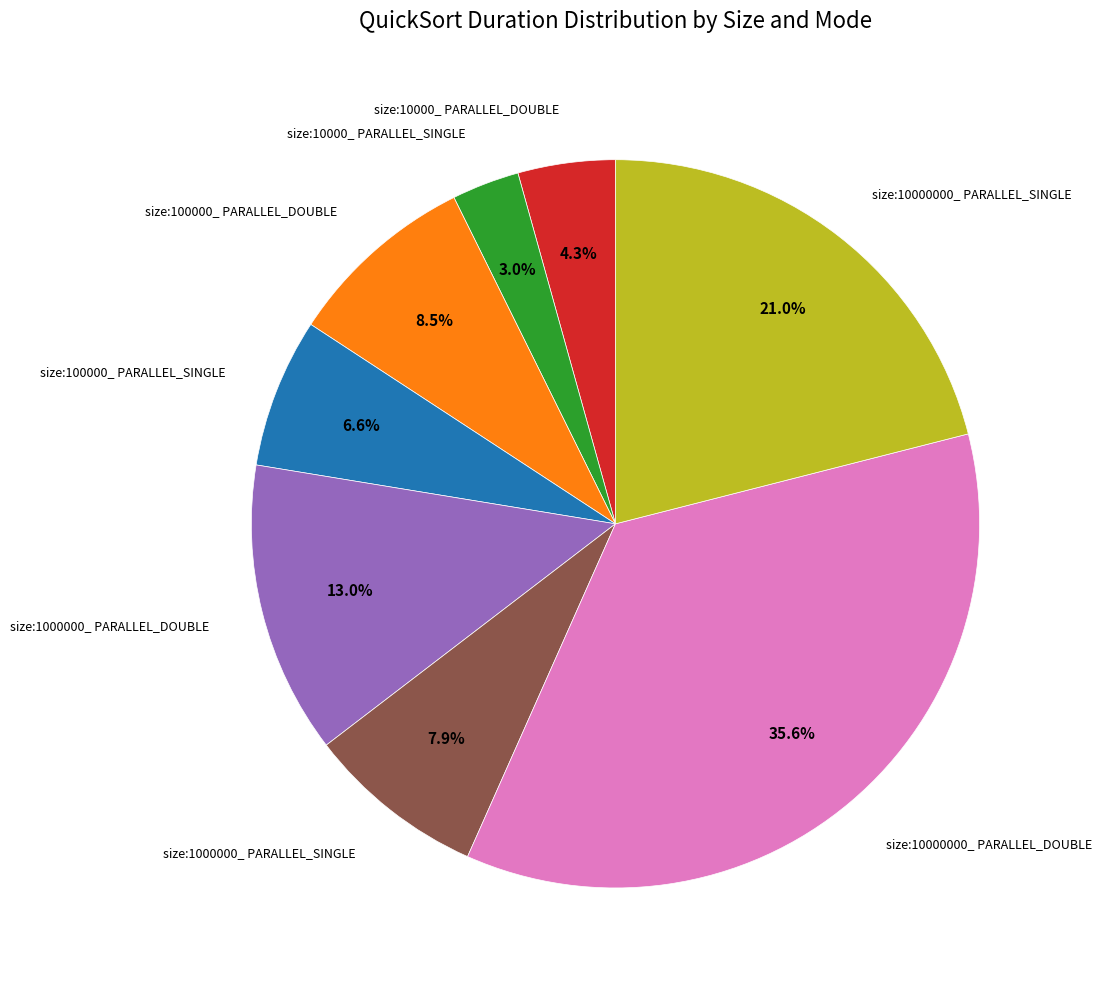

Rank the categories by value from lowest to highest.

size:10000_ PARALLEL_SINGLE, size:10000_ PARALLEL_DOUBLE, size:100000_ PARALLEL_SINGLE, size:1000000_ PARALLEL_SINGLE, size:100000_ PARALLEL_DOUBLE, size:1000000_ PARALLEL_DOUBLE, size:10000000_ PARALLEL_SINGLE, size:10000000_ PARALLEL_DOUBLE